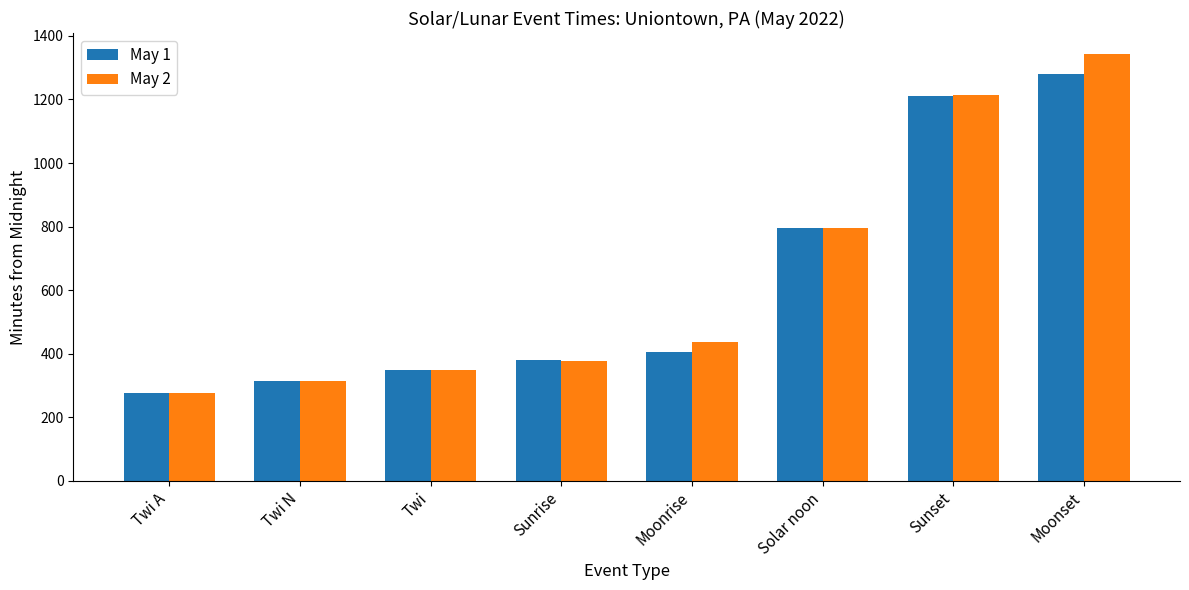

Rank the series at Moonset from lowest to highest value.

May 1, May 2